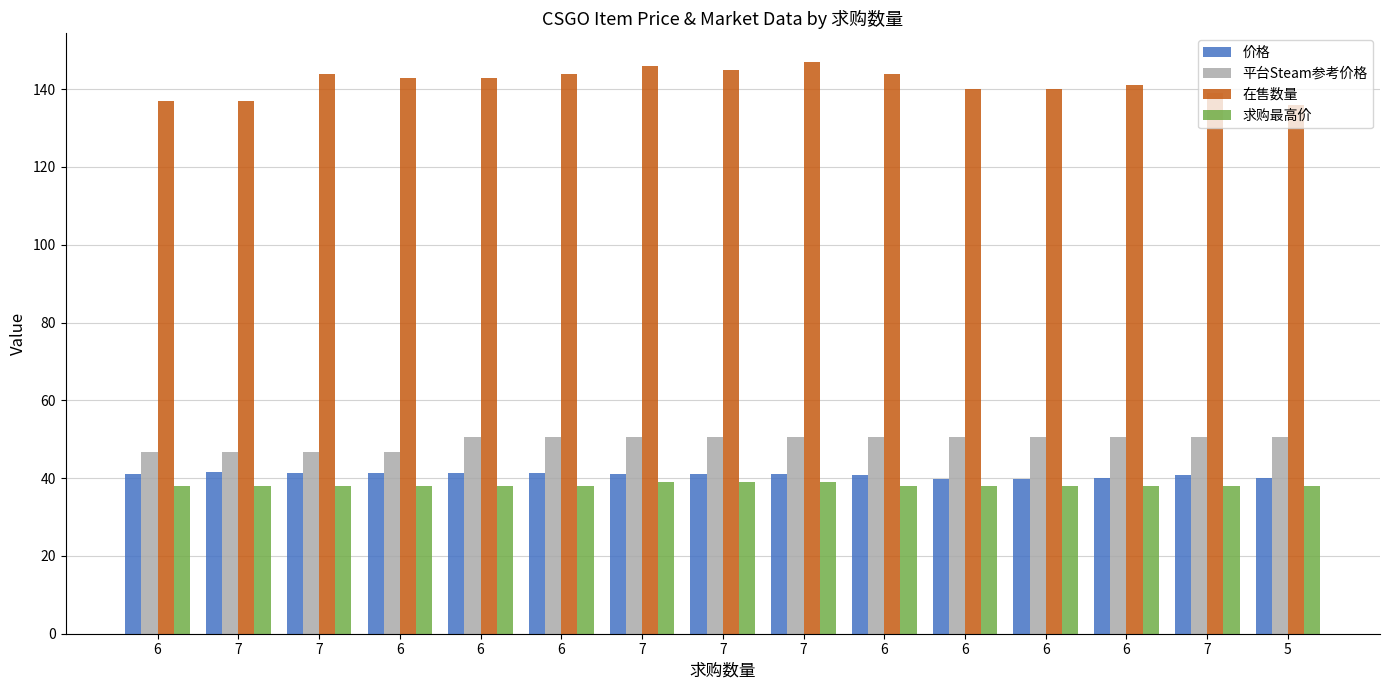

Does the chart contain stacked bars?

No